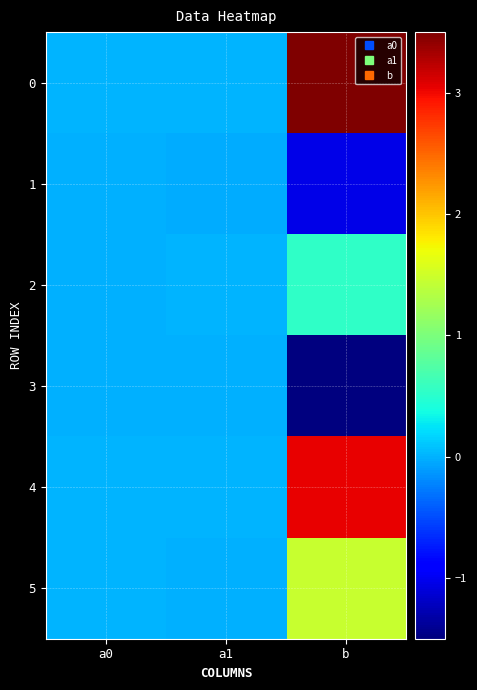

Reading left to right, what are all the values shown in this chart?

0: a0=0.0	a1=0.0	b=3.5
1: a0=-0.0	a1=-0.0	b=-1.0
2: a0=-0.0	a1=0.0	b=0.5
3: a0=-0.0	a1=-0.0	b=-1.5
4: a0=0.0	a1=0.0	b=3.0
5: a0=0.0	a1=-0.0	b=1.5